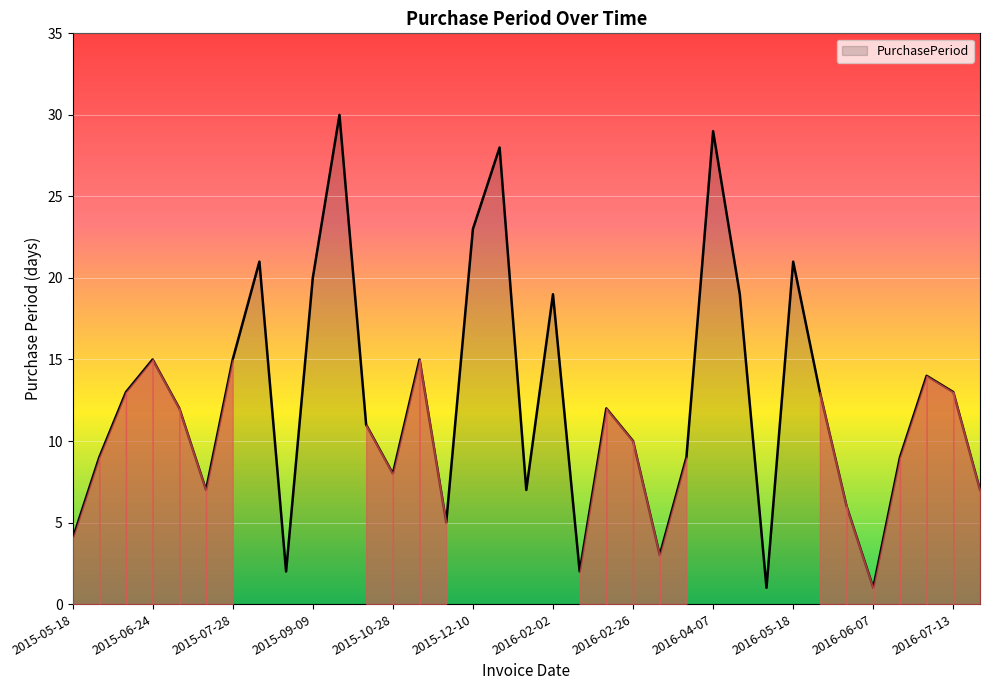

Does the chart display data point markers on the line(s)?

No